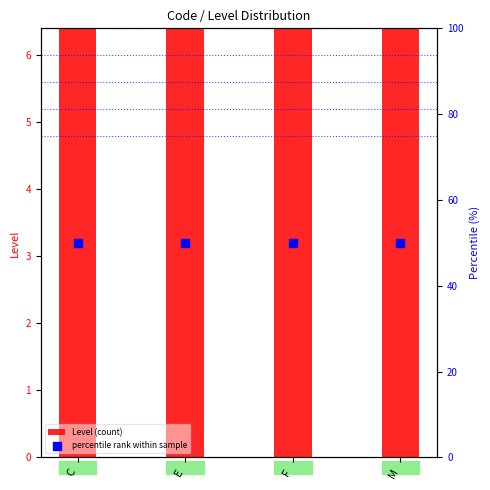

At how many categories does at least one series exceed 42?

4